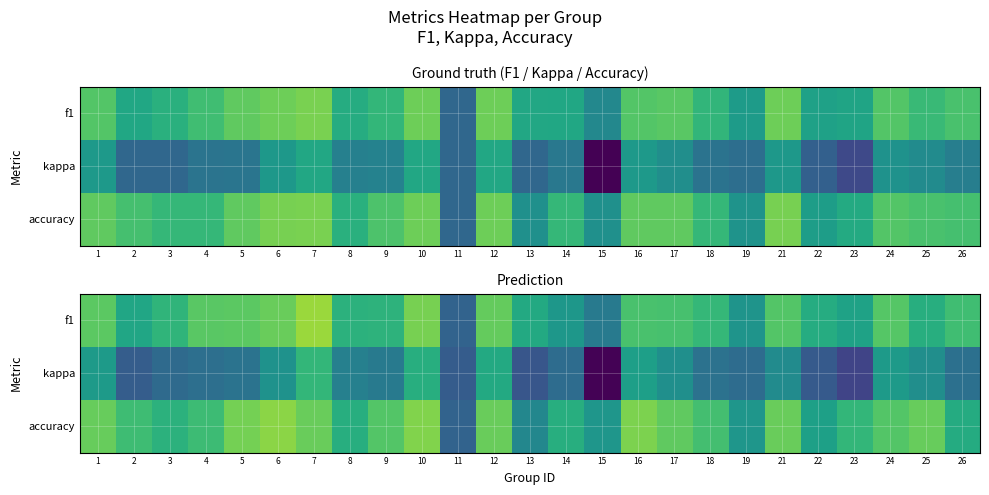

What is the difference between the accuracy values at 6 and 2?

0.2